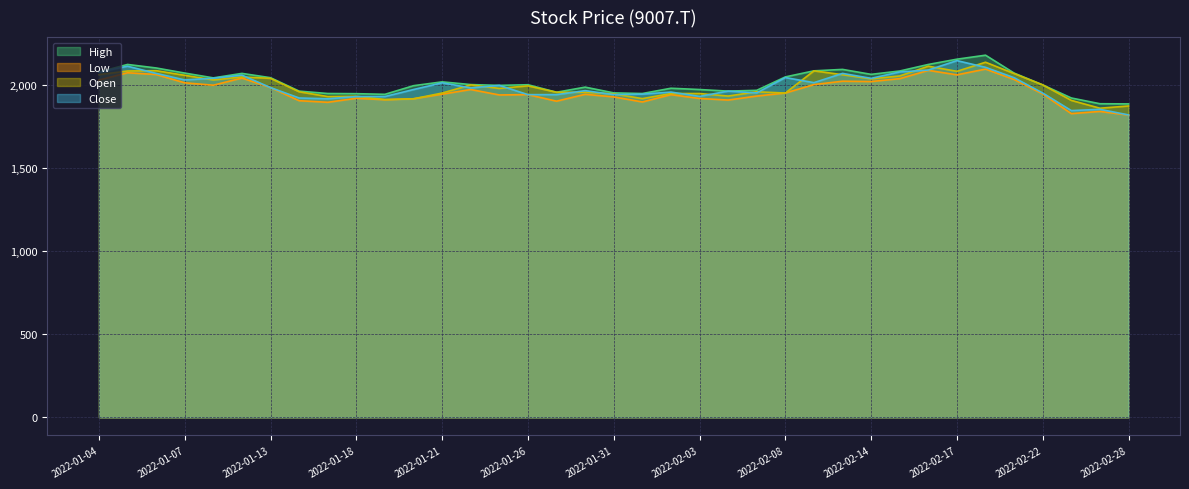

The value of Close at 2022-01-20 is 1295.1. True or false?

False